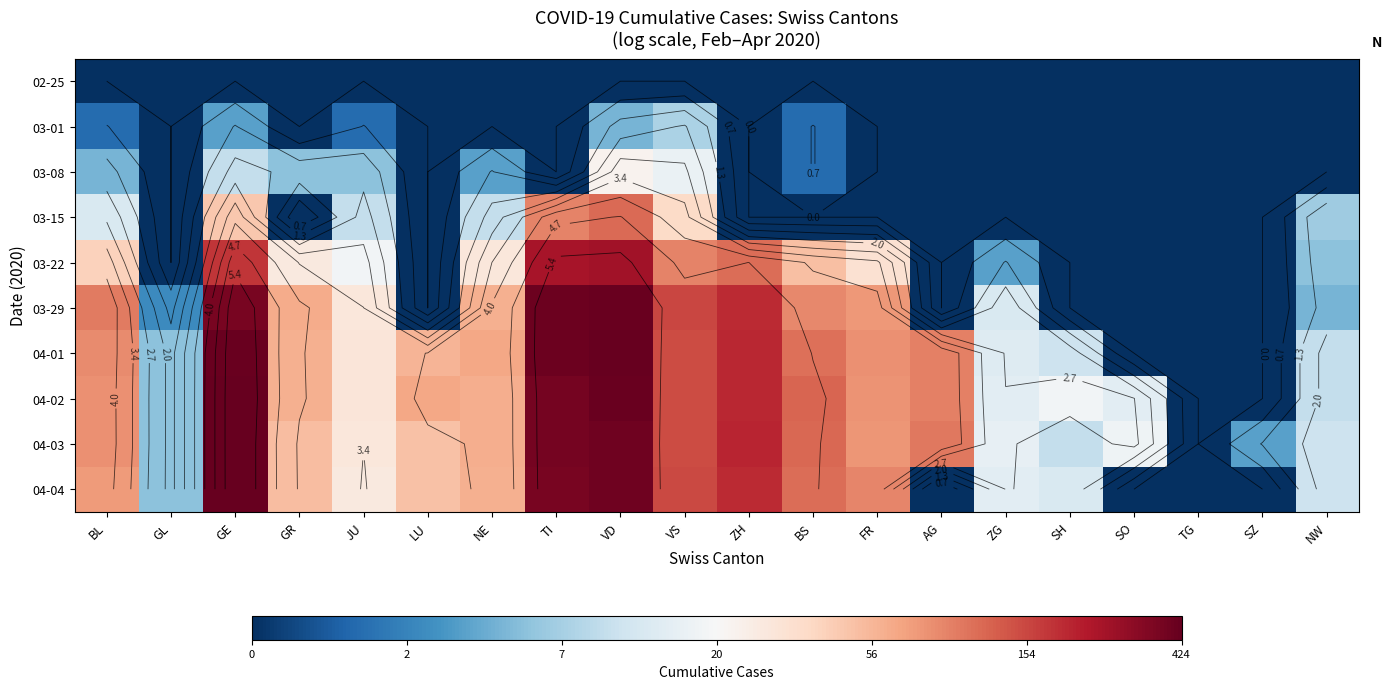

How many data points in 04-03 are above 4?

10